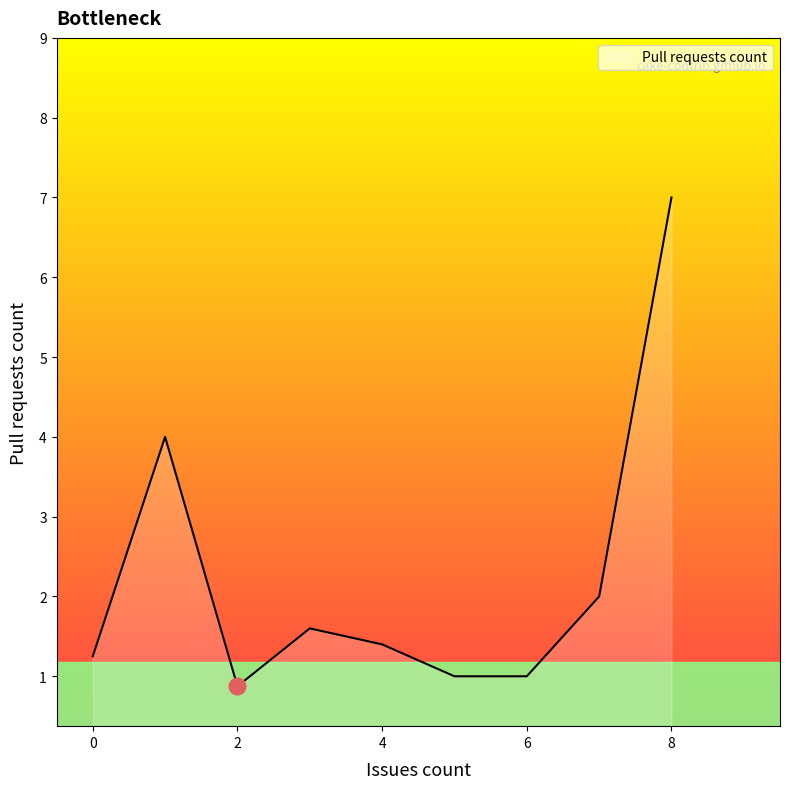

What is the difference between the second highest and minimum values?

3.1